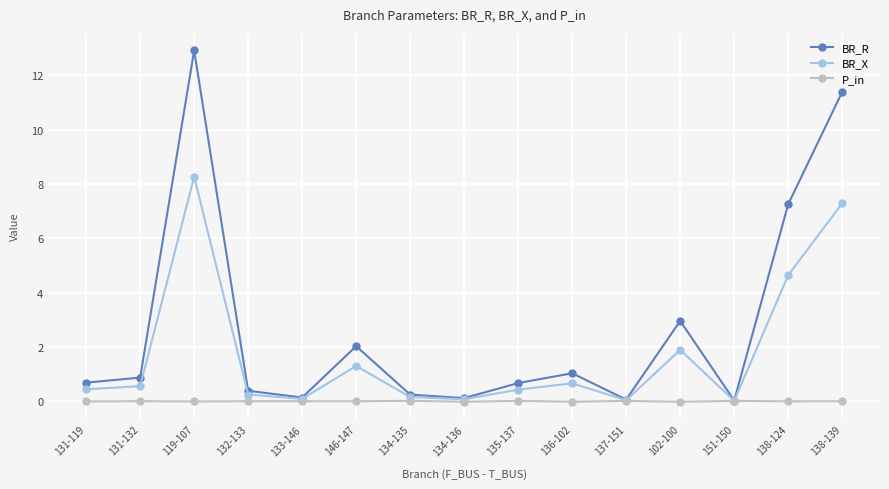

Is it true that BR_R equals 4.9 at 138-124?

False